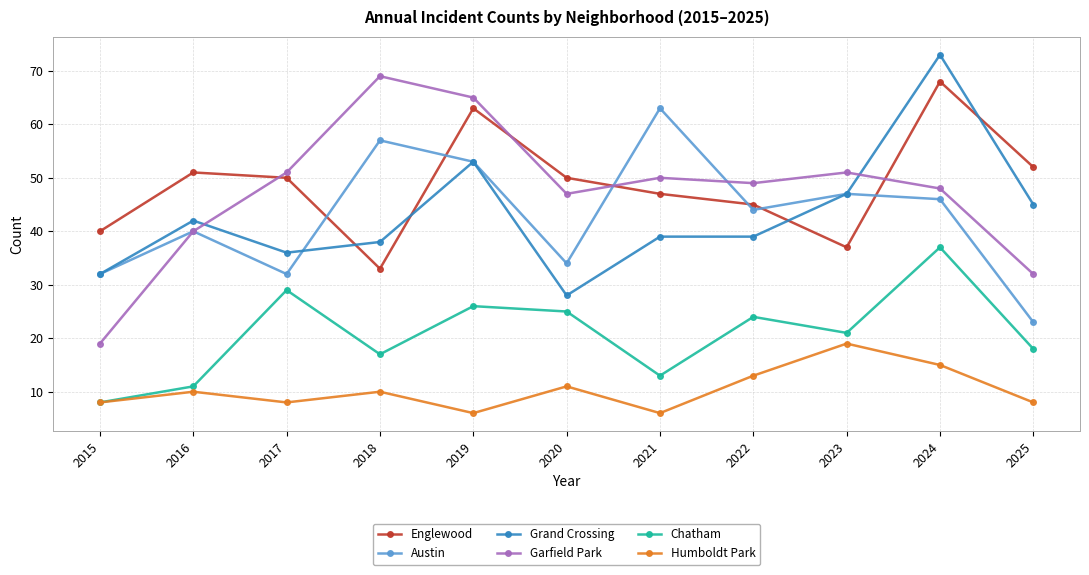

At 2018, list the series in order from smallest to largest.

Humboldt Park, Chatham, Englewood, Grand Crossing, Austin, Garfield Park